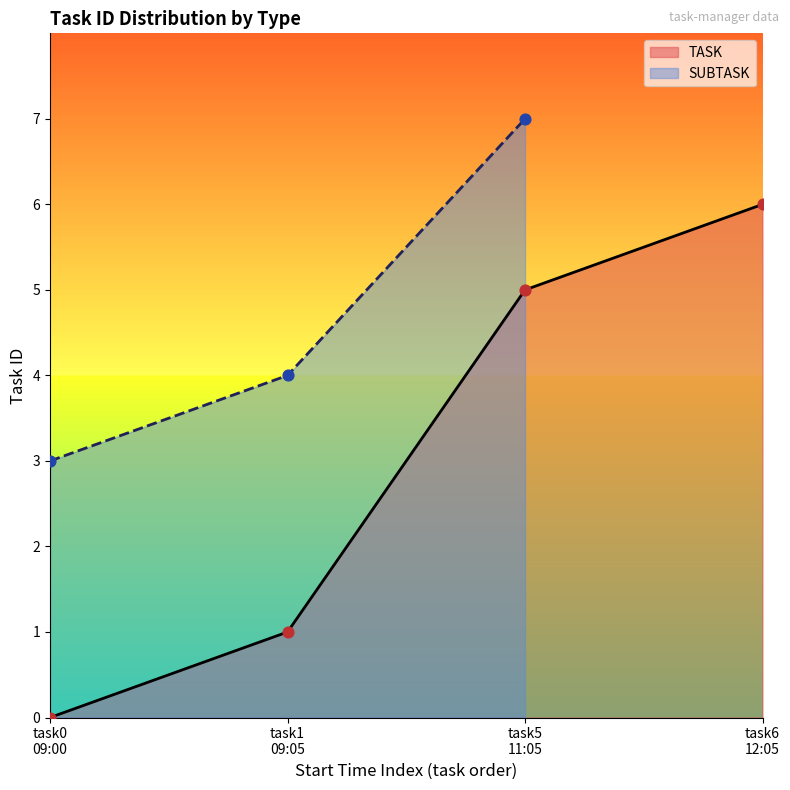

True or false: TASK has more than 0 interior local peaks.

False